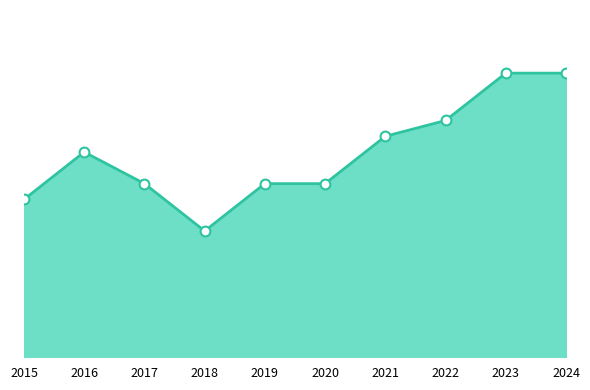

Between 2022 and 2018, which is larger?

2022